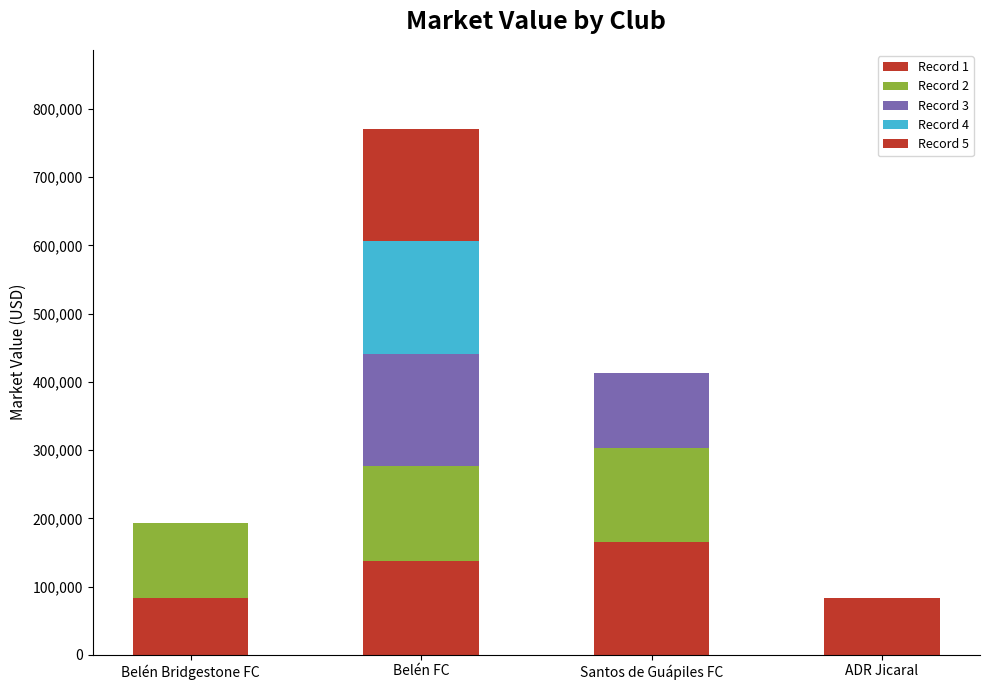

What is the difference between the maximum and minimum values in the Record 2 series?

138000